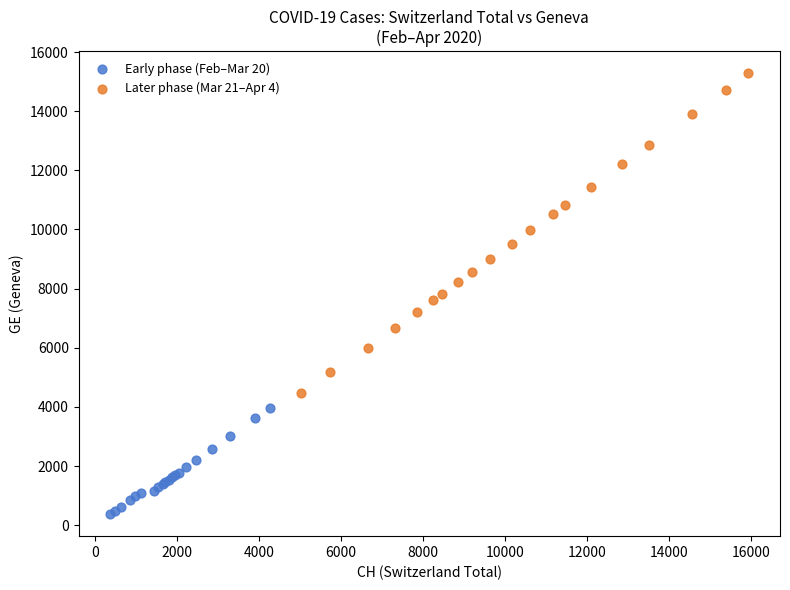

Which series has the widest spread of Y values?

Later phase (Mar 21–Apr 4)